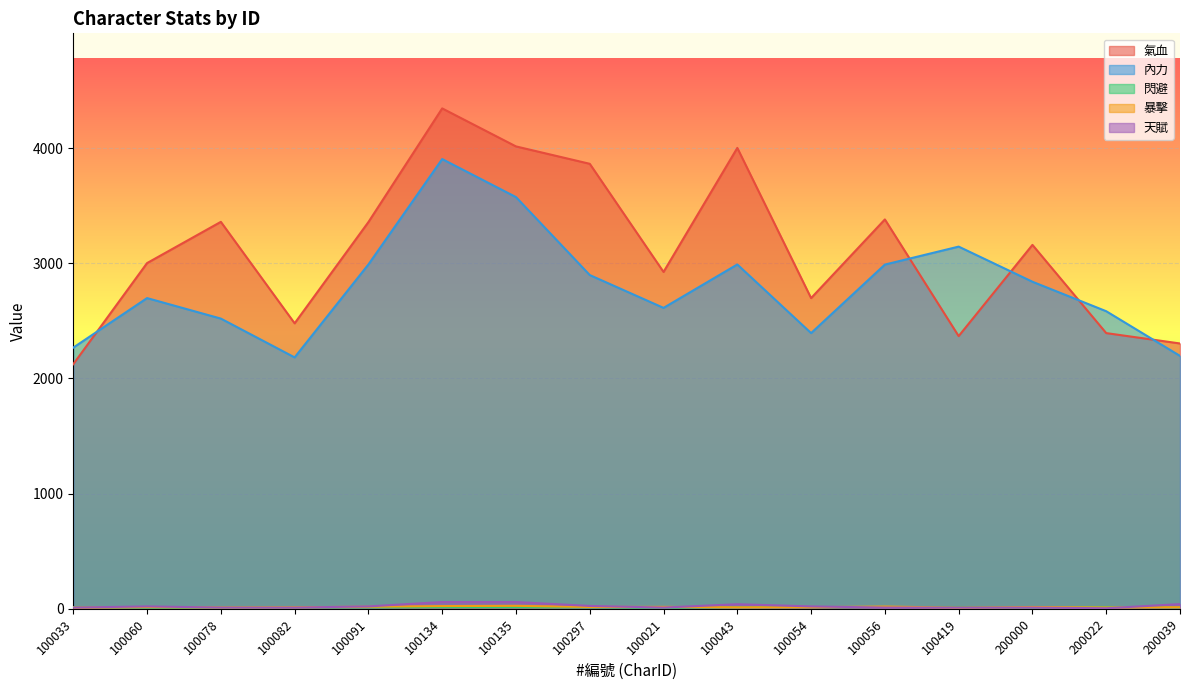

How many lines are shown in the chart?

5